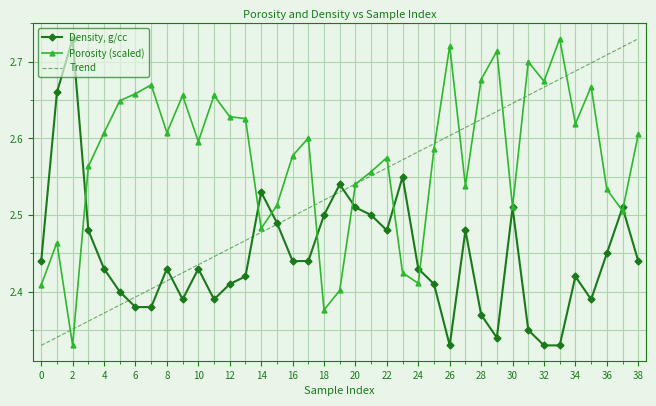

Rank the series by their average value, from lowest to highest.

Density, g/cc, Trend, Porosity (scaled)